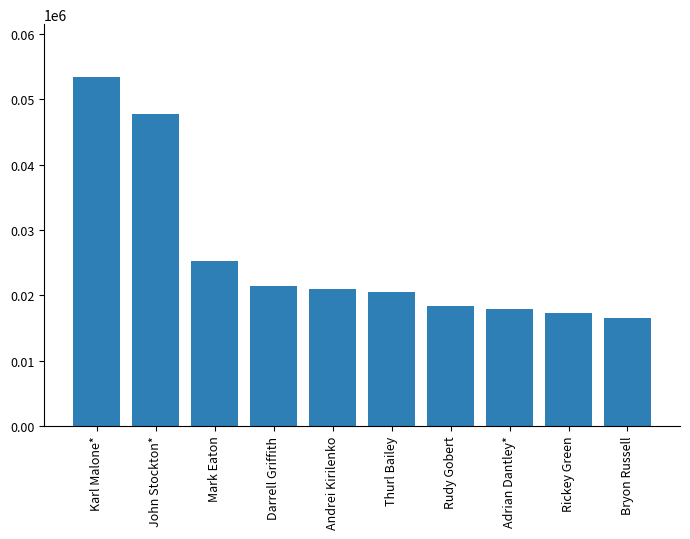

True or false: the data shows 18301 at Rudy Gobert.

True